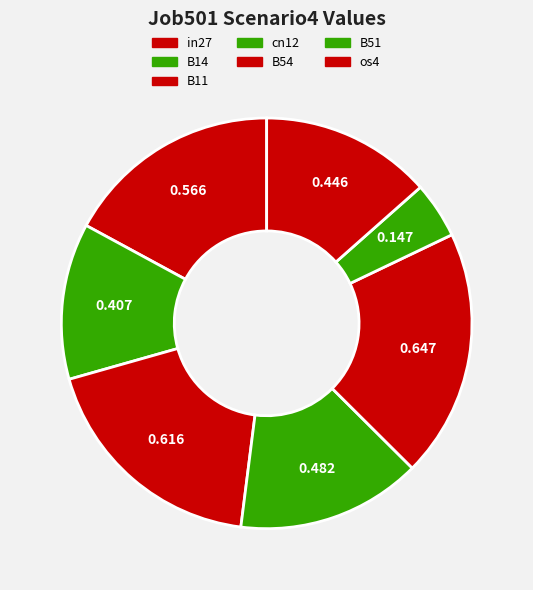

Which has a higher value, B14 or in27?

in27